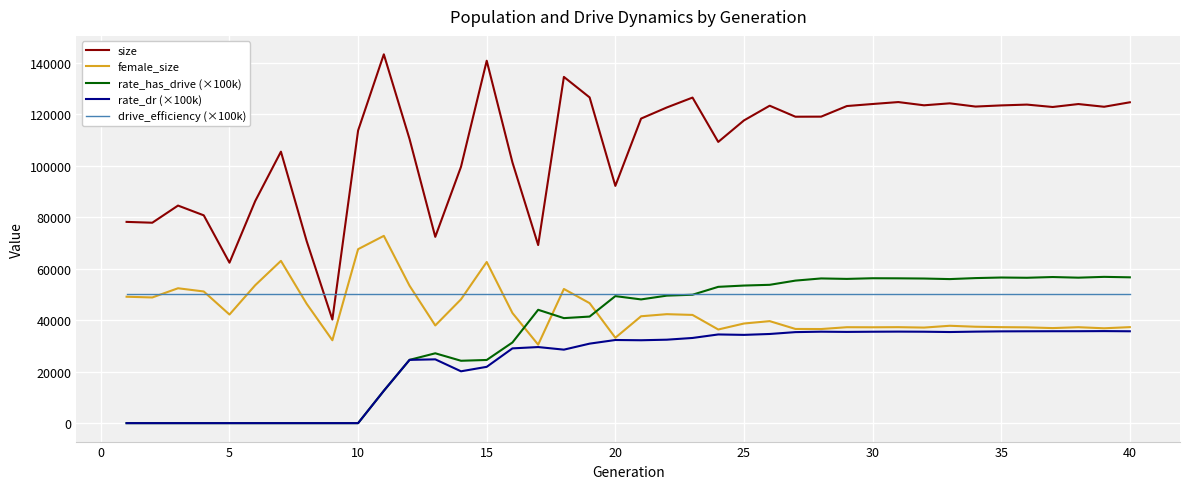

At how many categories does at least one series exceed 65259?

38